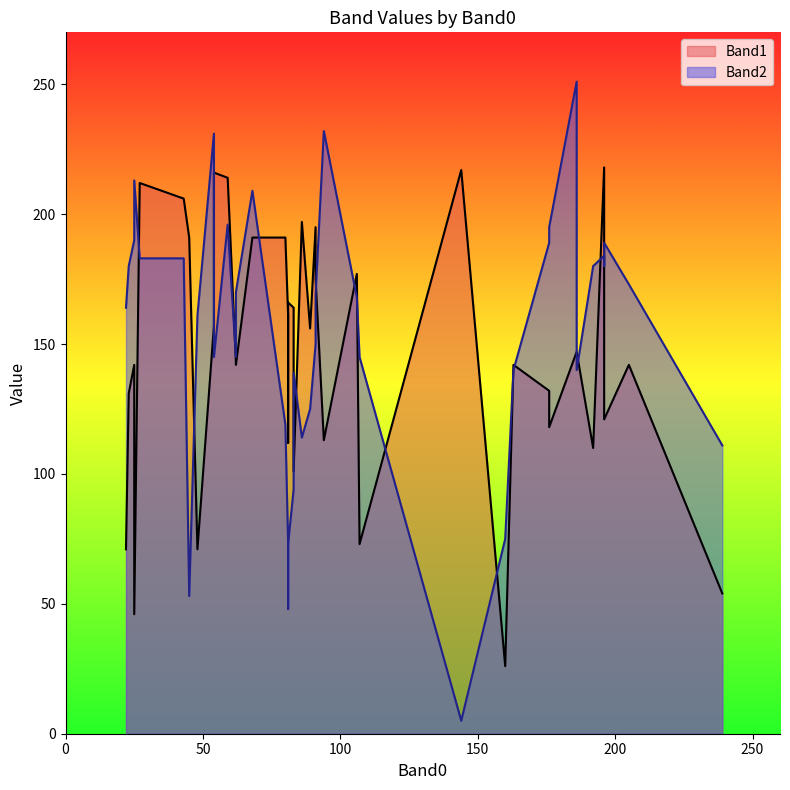

After their last crossing, which series has the higher values: Band2 or Band1?

Band2